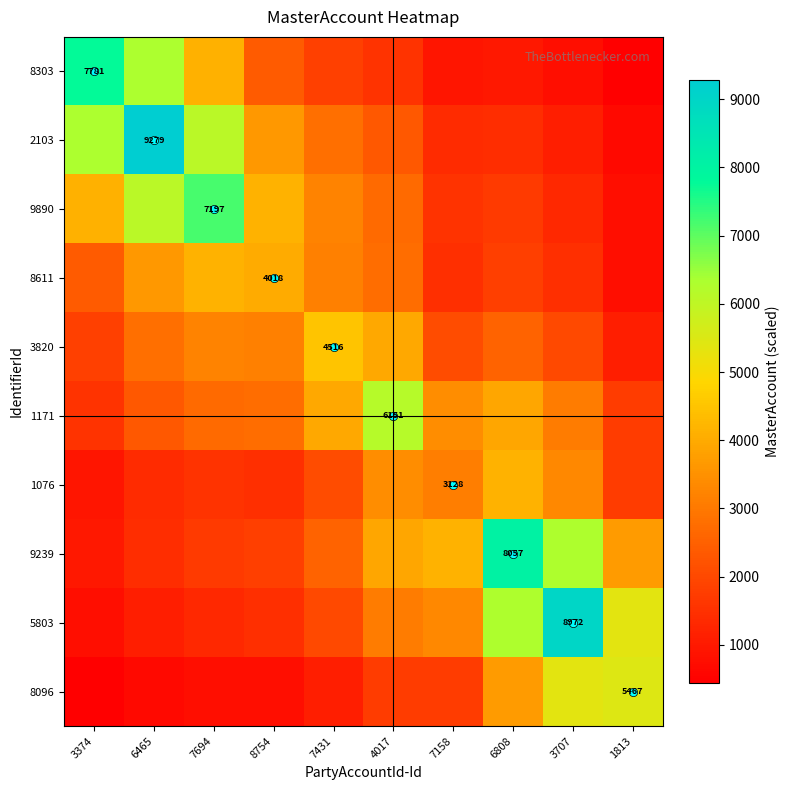

At which category does the chart reach its peak across all series?

6465